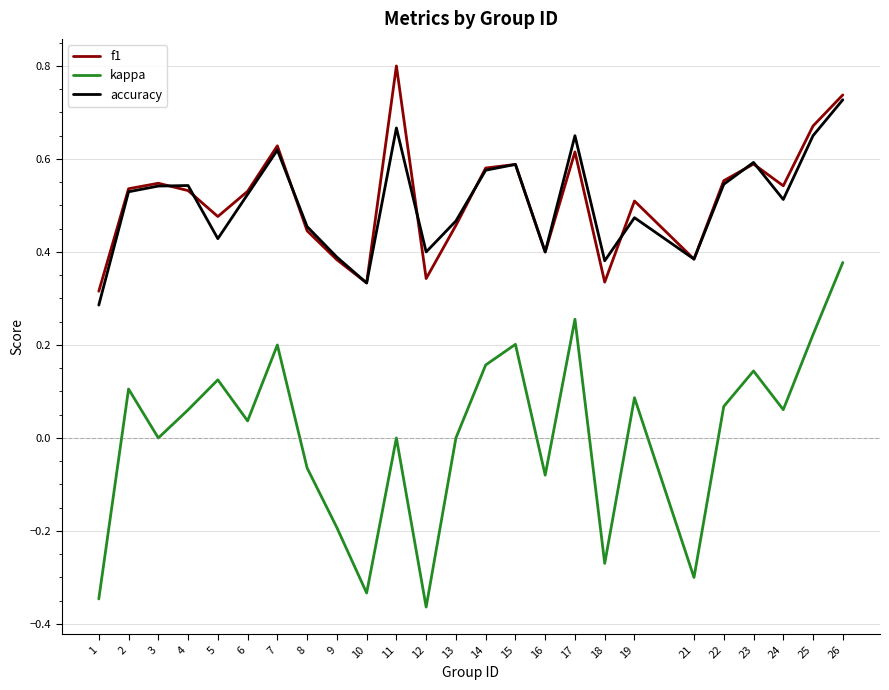

True or false: kappa and accuracy intersect in this chart.

False